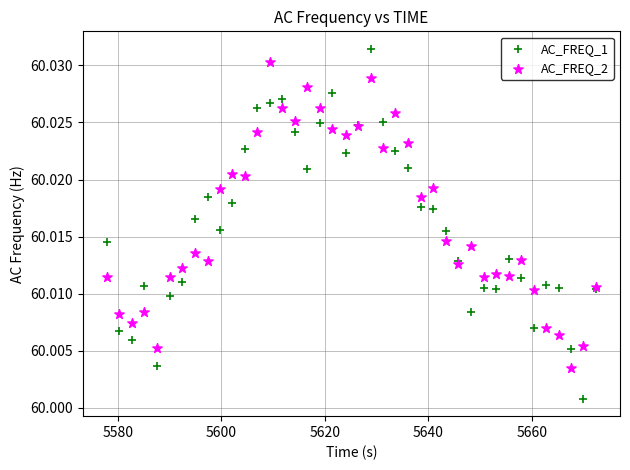

Which series reaches the minimum Y coordinate?

AC_FREQ_1